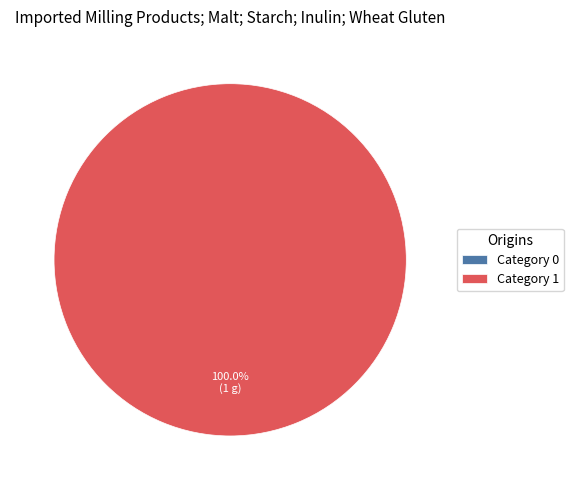

Between 1 and 0, which is larger?

1